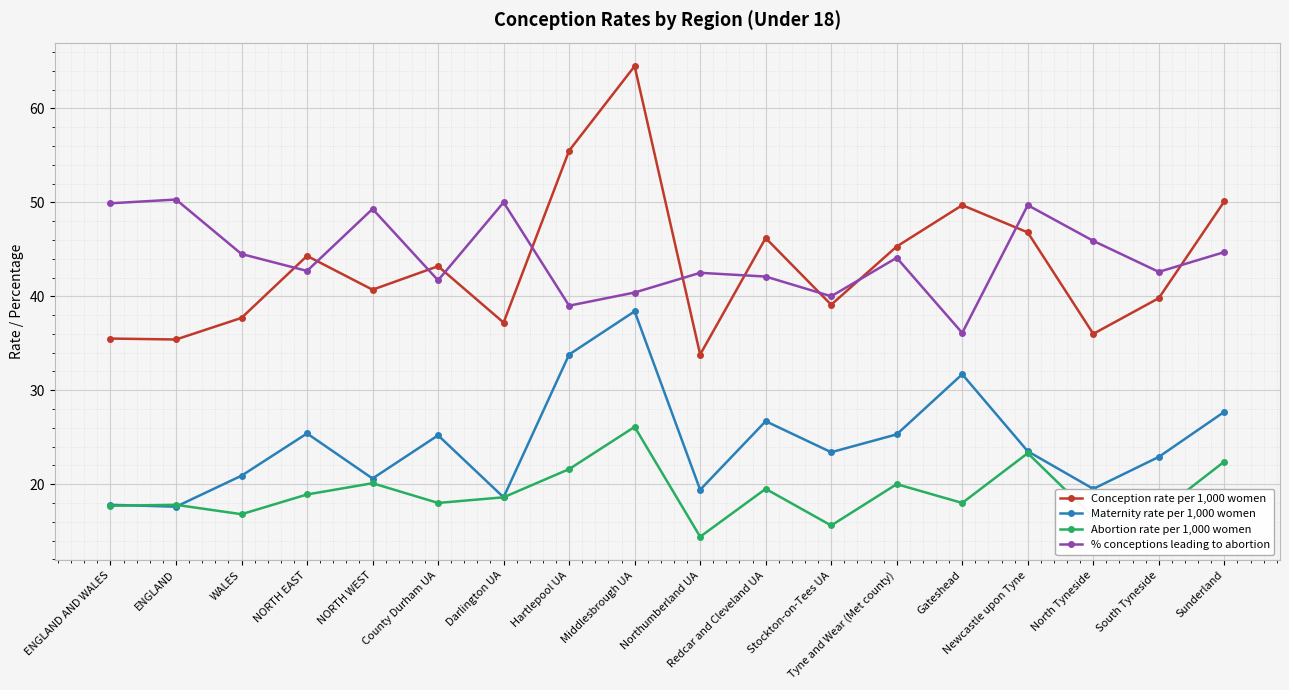

True or false: % conceptions leading to abortion and Maternity rate per 1,000 women cross at least once.

False